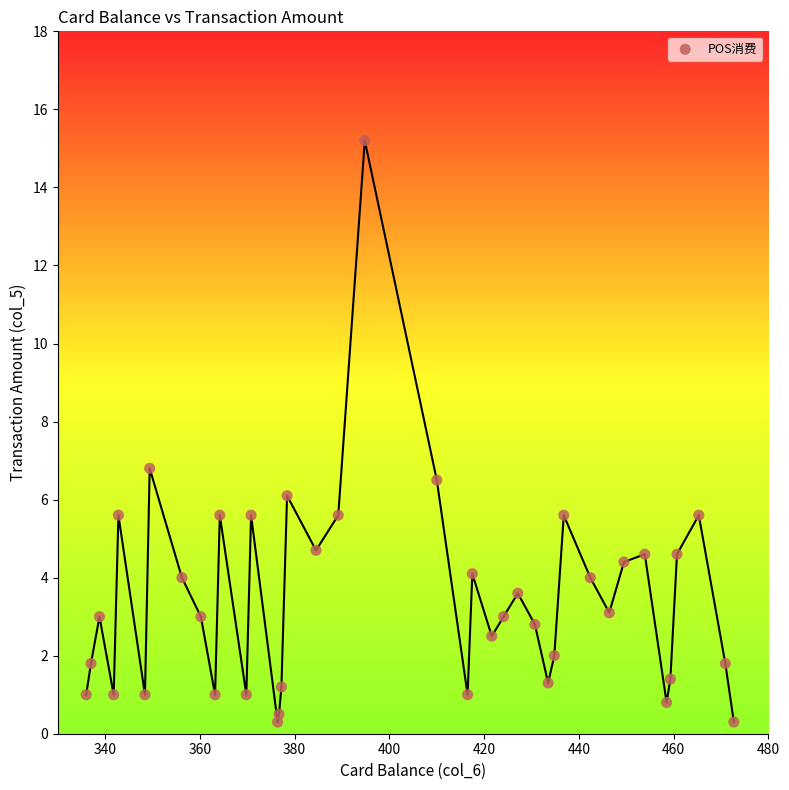

What is the range of Y values (max minus min)?

14.9